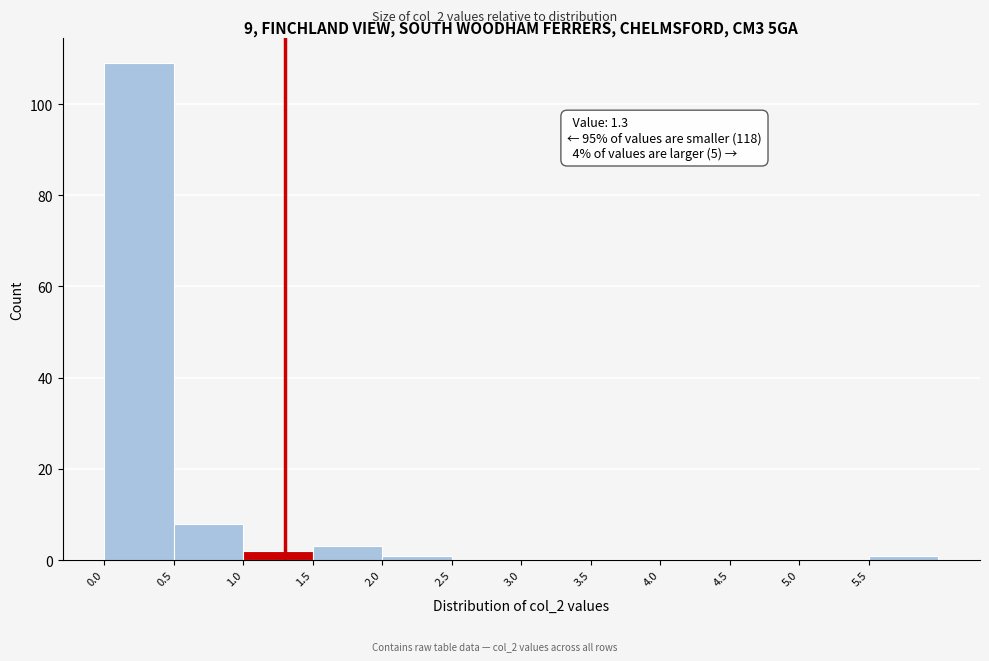

Which range on the x-axis has the tallest bar?

0.0 to 0.5